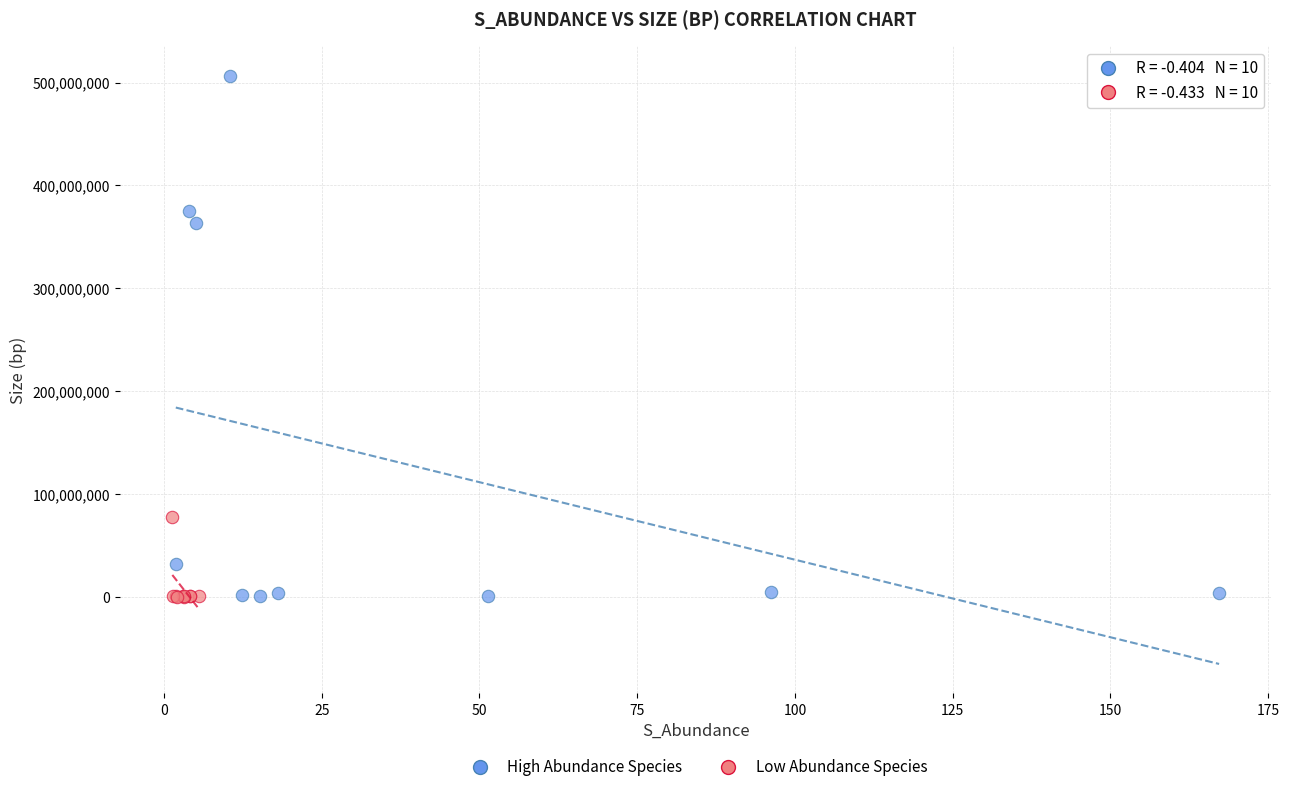

Which series has the widest spread of Y values?

High Abundance Species